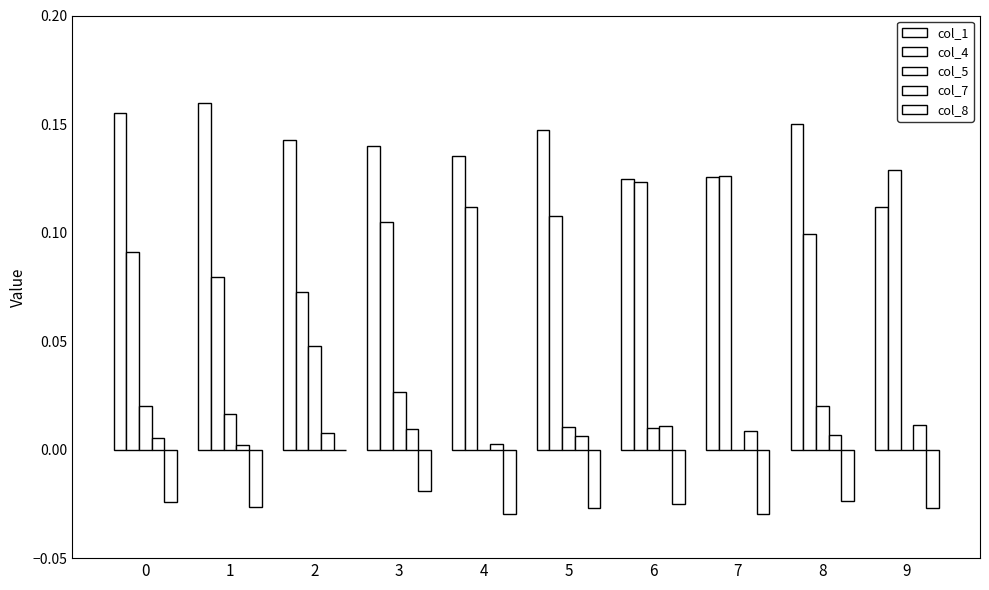

Reading left to right, transcribe all the data shown in this chart.

col_1: 0=0.2	1=0.2	2=0.1	3=0.1	4=0.1	5=0.1	6=0.1	7=0.1	8=0.1	9=0.1
col_4: 0=0.1	1=0.1	2=0.1	3=0.1	4=0.1	5=0.1	6=0.1	7=0.1	8=0.1	9=0.1
col_5: 0=0.0	1=0.0	2=0.0	3=0.0	4=0.0	5=0.0	6=0.0	7=0.0	8=0.0	9=0.0
col_7: 0=0.0	1=0.0	2=0.0	3=0.0	4=0.0	5=0.0	6=0.0	7=0.0	8=0.0	9=0.0
col_8: 0=-0.0	1=-0.0	2=0.0	3=-0.0	4=-0.0	5=-0.0	6=-0.0	7=-0.0	8=-0.0	9=-0.0